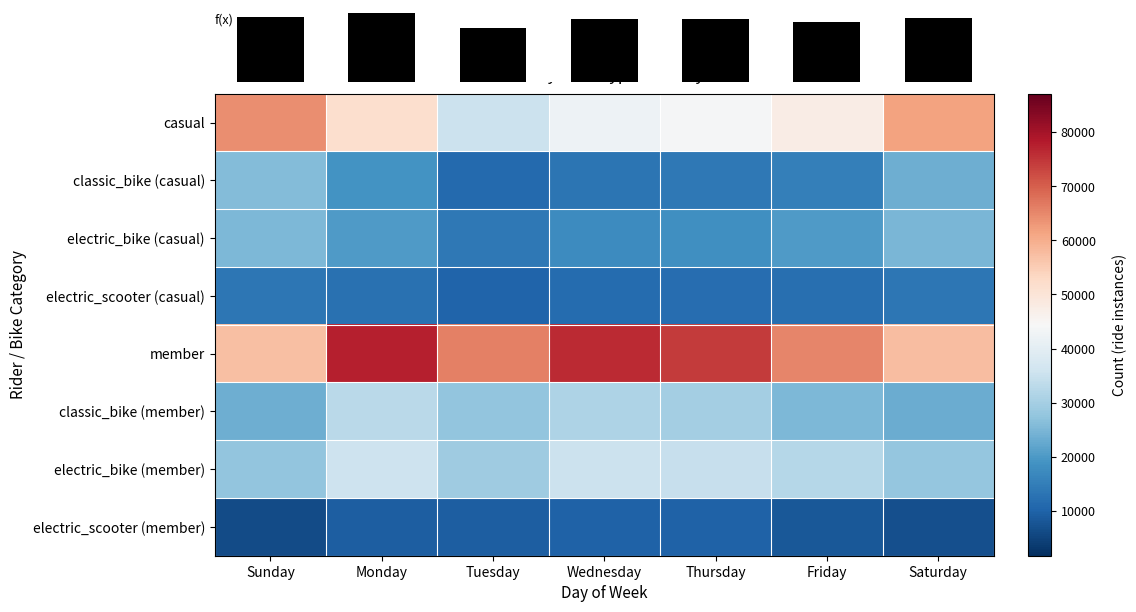

What is the sum of the electric_scooter (casual) values at Friday and Thursday?

24231